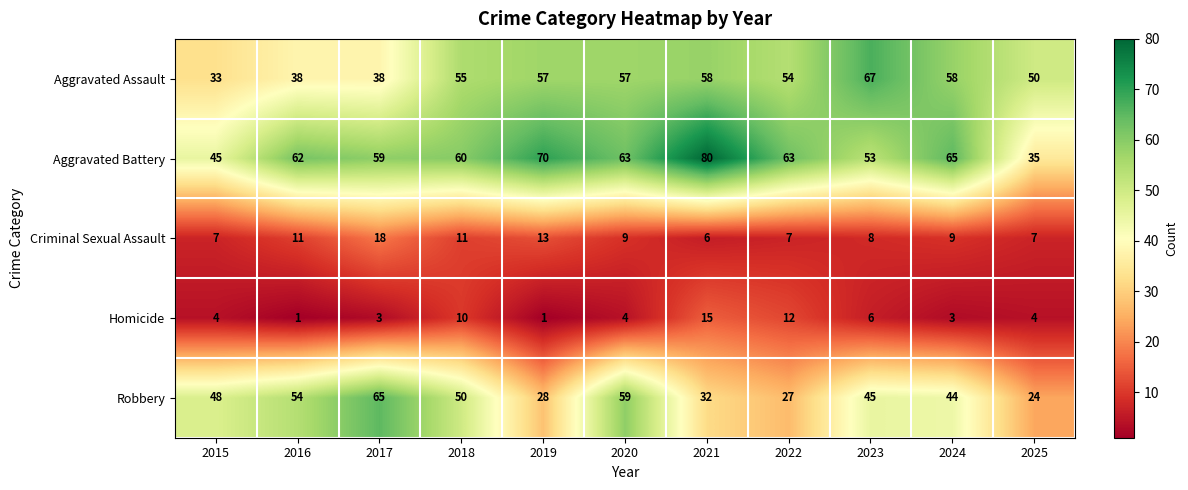

At which category is the sum across all series the highest?

2020